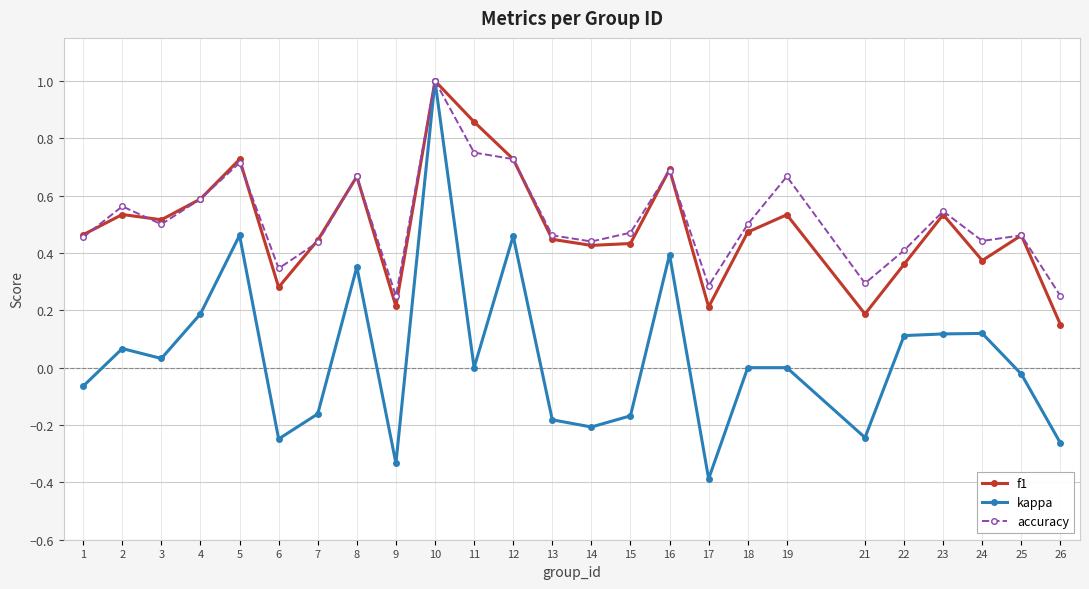

True or false: accuracy has a value of 0.5 at 3.

True